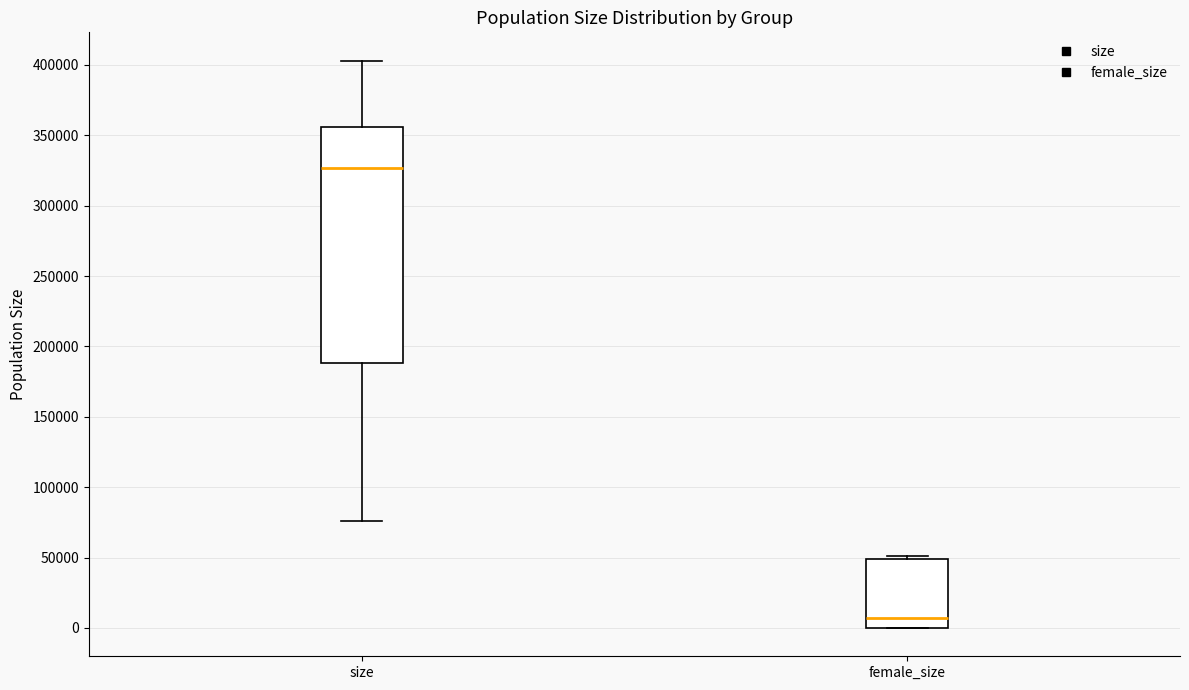

Where does the median line of the box for female_size sit on the y-axis? The values are not printed on the chart, so give them approximately, as read against the axis.

5000